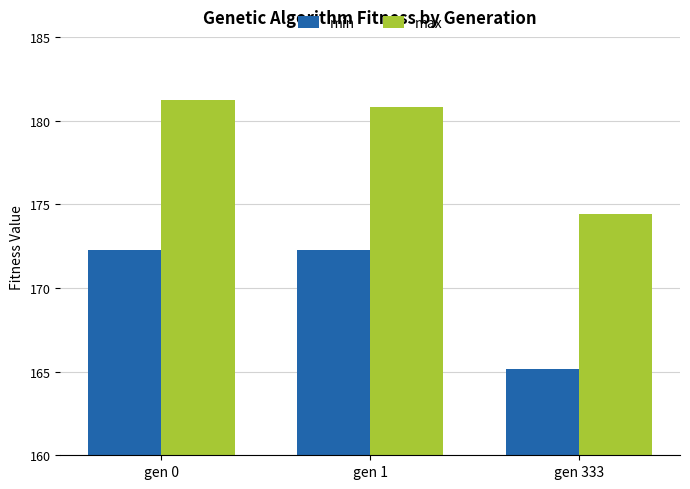

The min series shows 309.6 at gen 0. True or false?

False